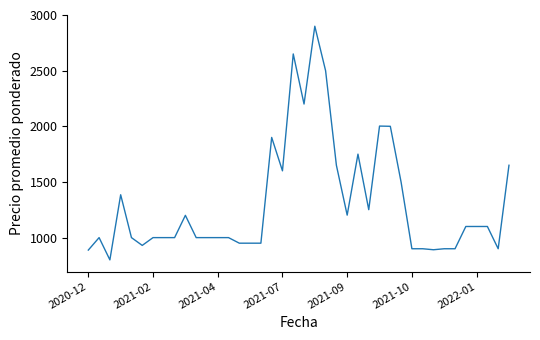

What is the maximum value shown in the chart?

2899